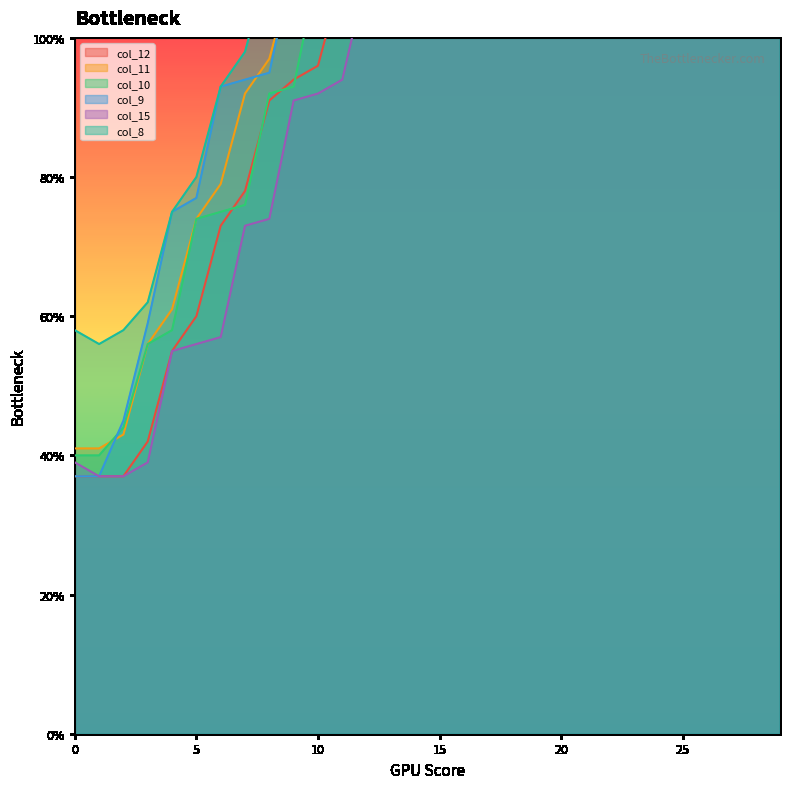

At which category does the chart reach its peak across all series?

29